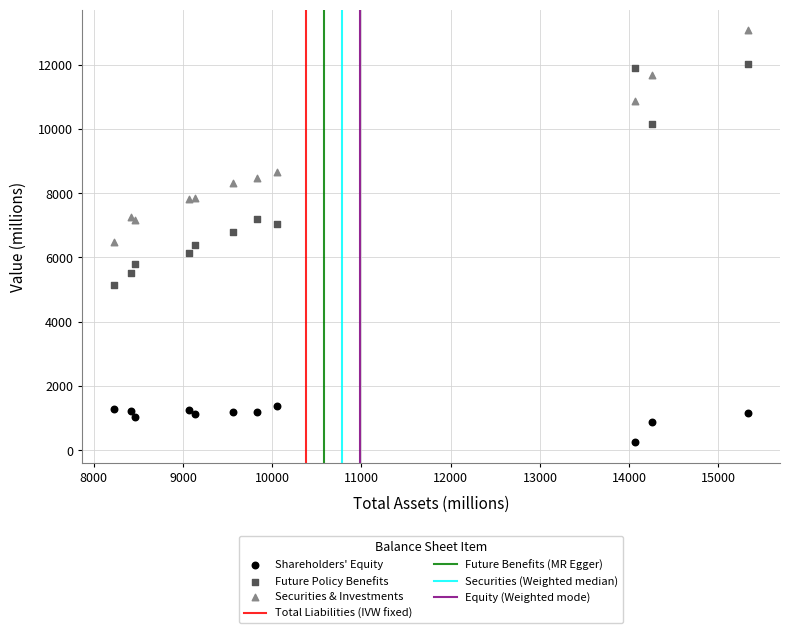

Which series reaches the maximum Y coordinate?

Securities & Investments